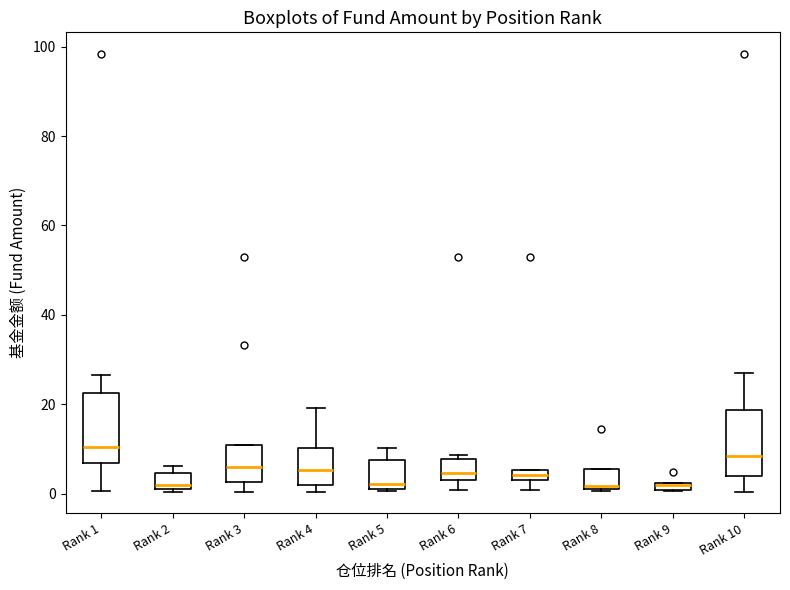

Where does the median line of the box for Rank 3 sit on the y-axis? The values are not printed on the chart, so give them approximately, as read against the axis.

6